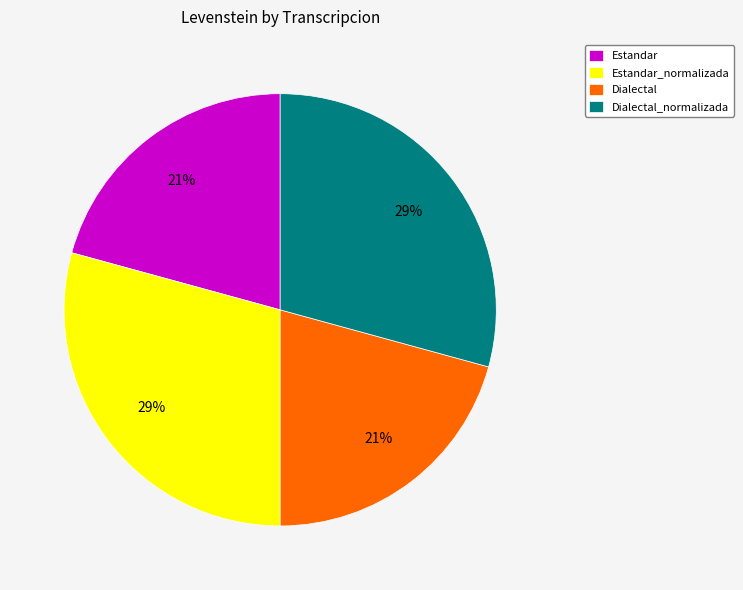

True or false: Dialectal accounts for 35% of the total.

False